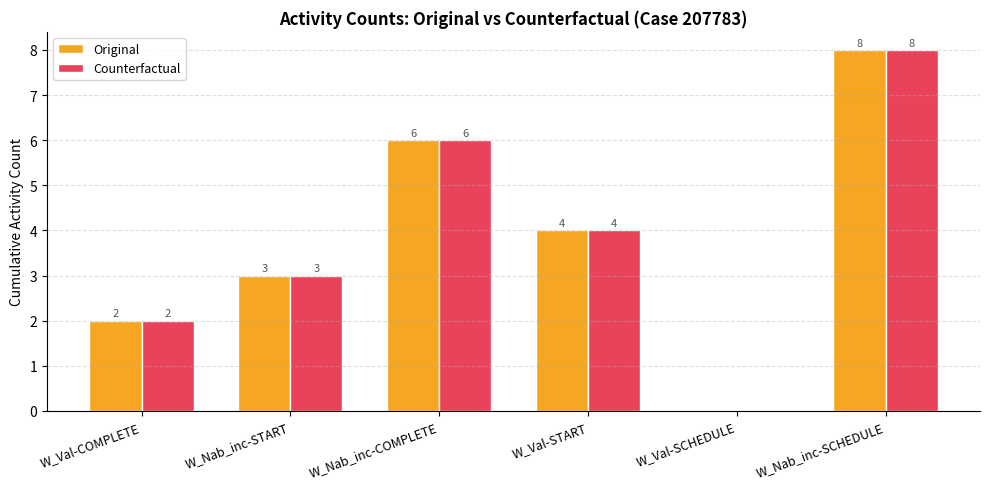

The Original series shows 3 at W_Nab_inc-START. True or false?

True